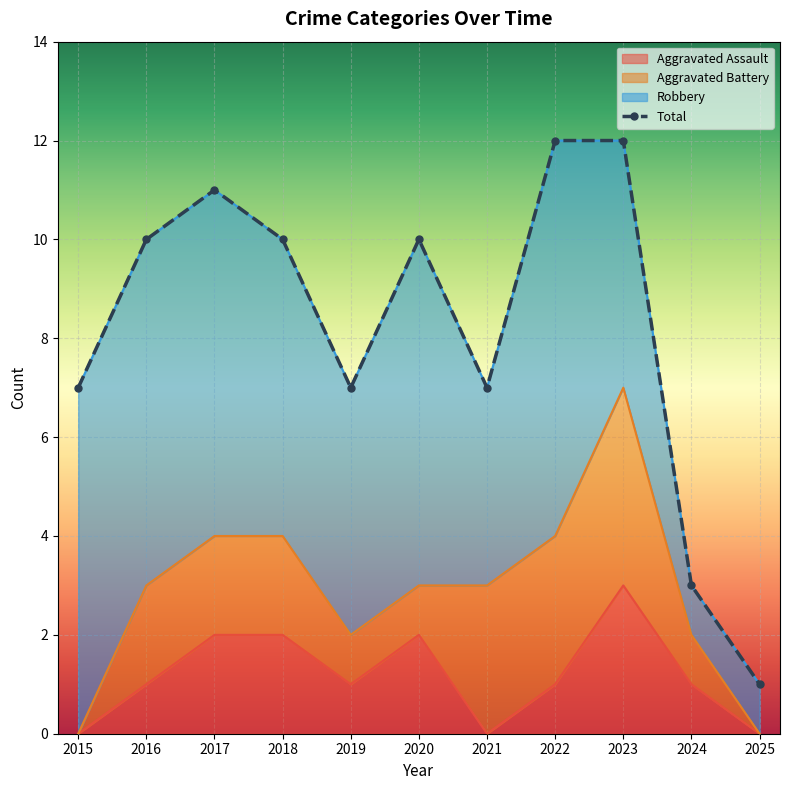

What is the sum of the Aggravated Assault values at 2024 and 2023?

4